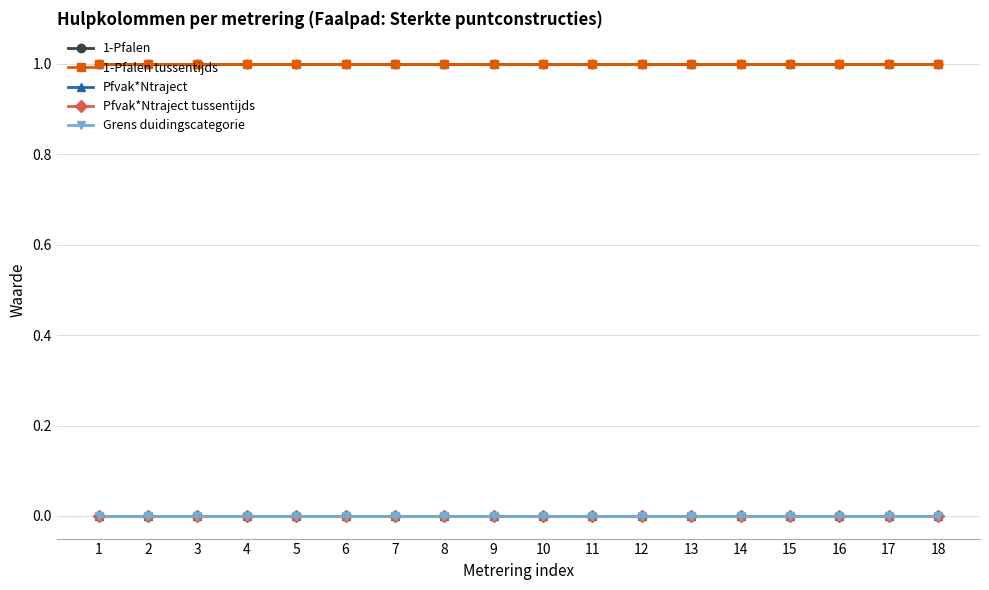

What is the average value of the 1-Pfalen tussentijds series?

1.0